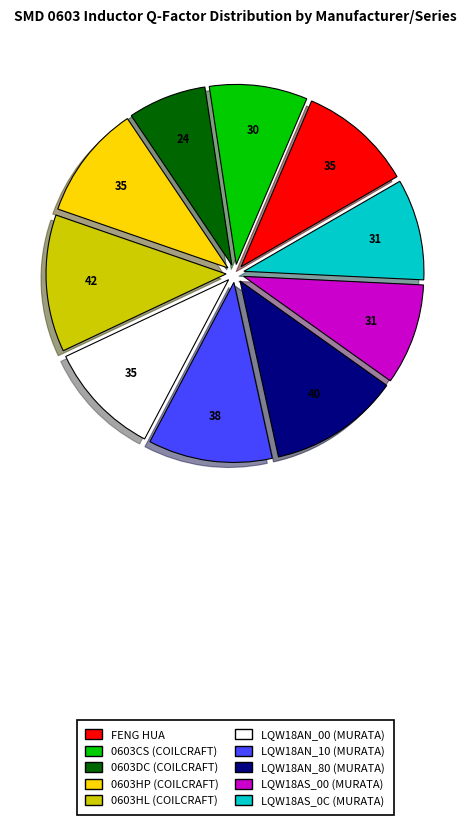

Which category has the smallest portion of the pie?

0603DC (COILCRAFT)